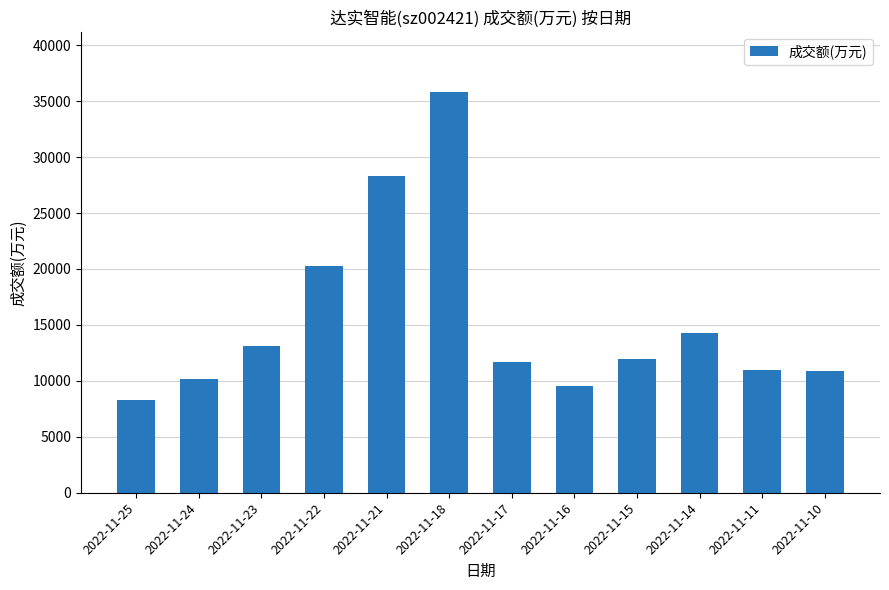

At which category does the chart reach its minimum across all series?

2022-11-25